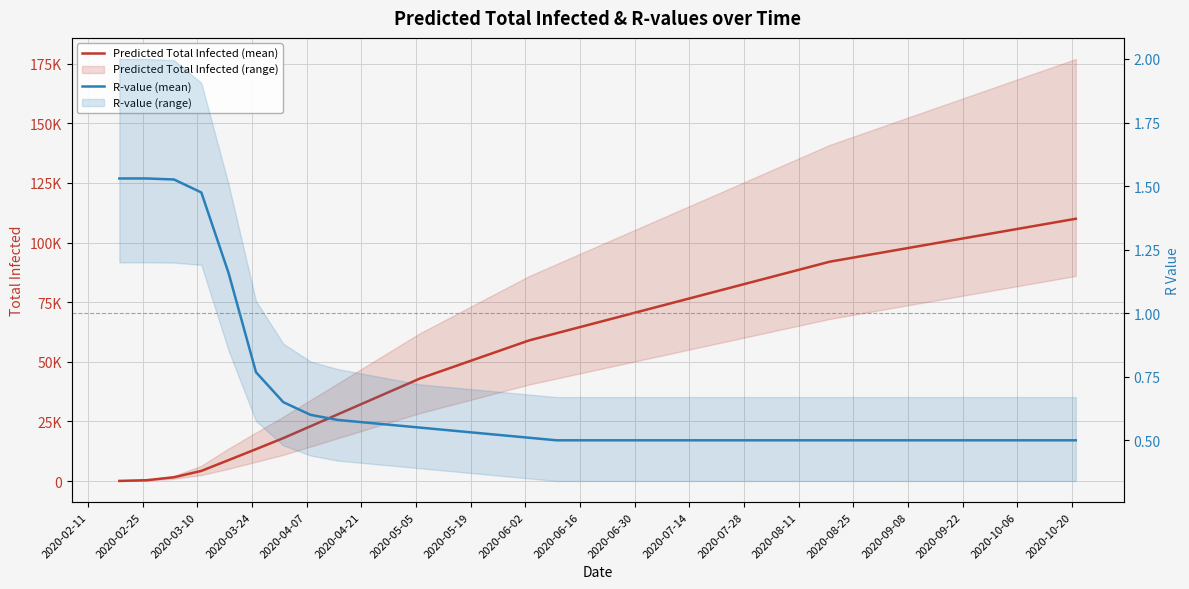

What is the sum of all R-value (mean) values?

23.6